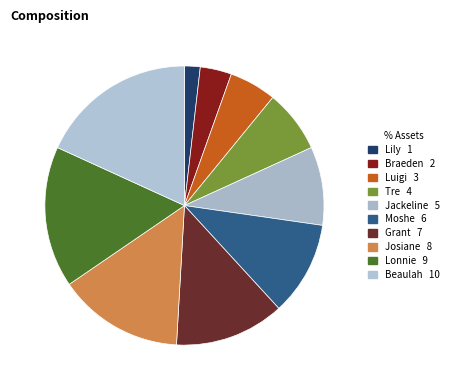

Rank the categories by value from lowest to highest.

Lily, Braeden, Luigi, Tre, Jackeline, Moshe, Grant, Josiane, Lonnie, Beaulah